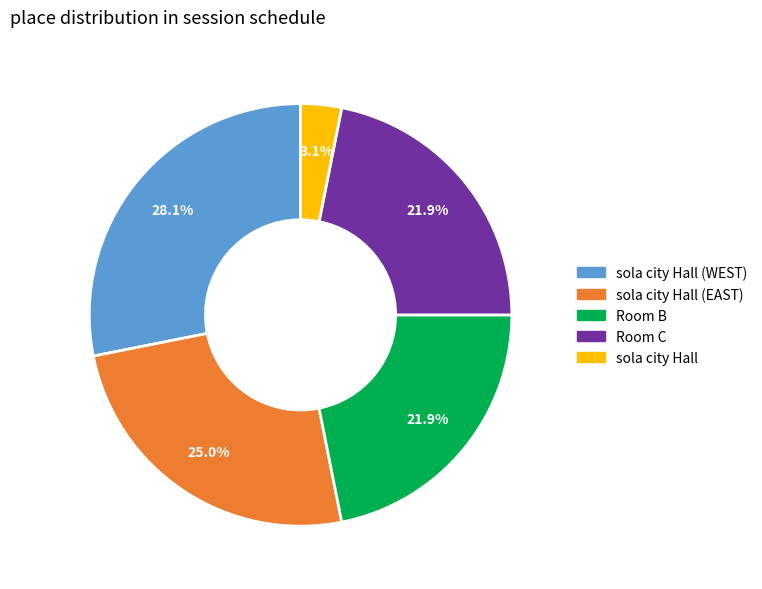

Does any single category account for the majority?

No